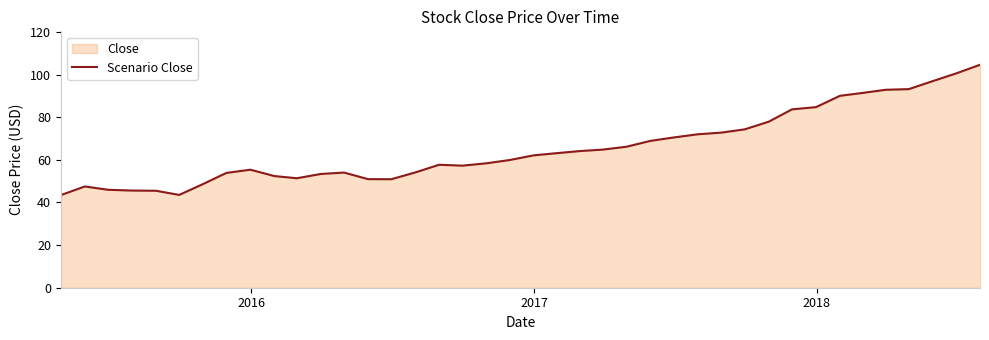

What is the smallest value displayed?

43.5